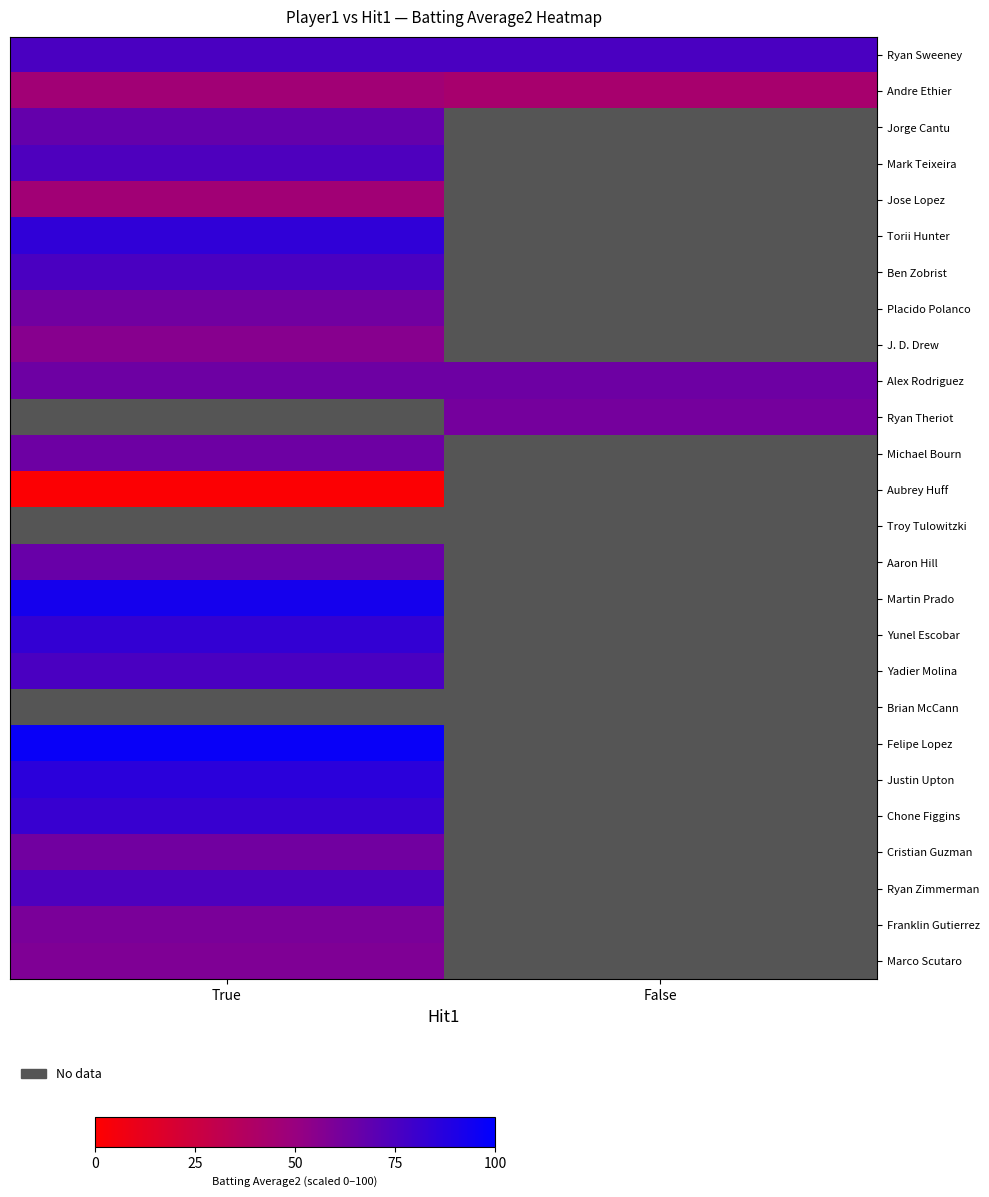

Where is Ben Zobrist nearest to the value 75?

True